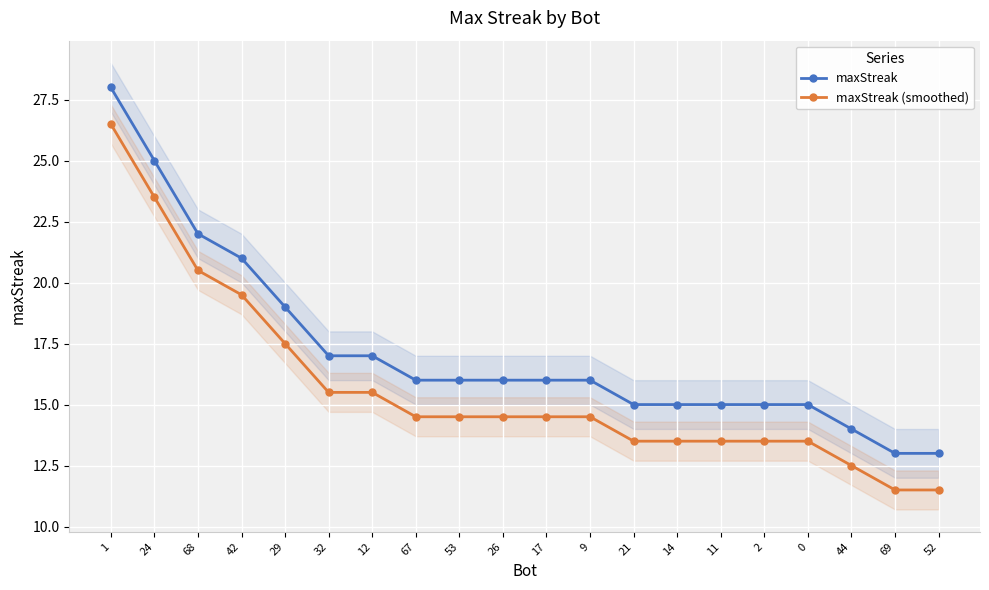

Does the chart display data point markers on the line(s)?

Yes